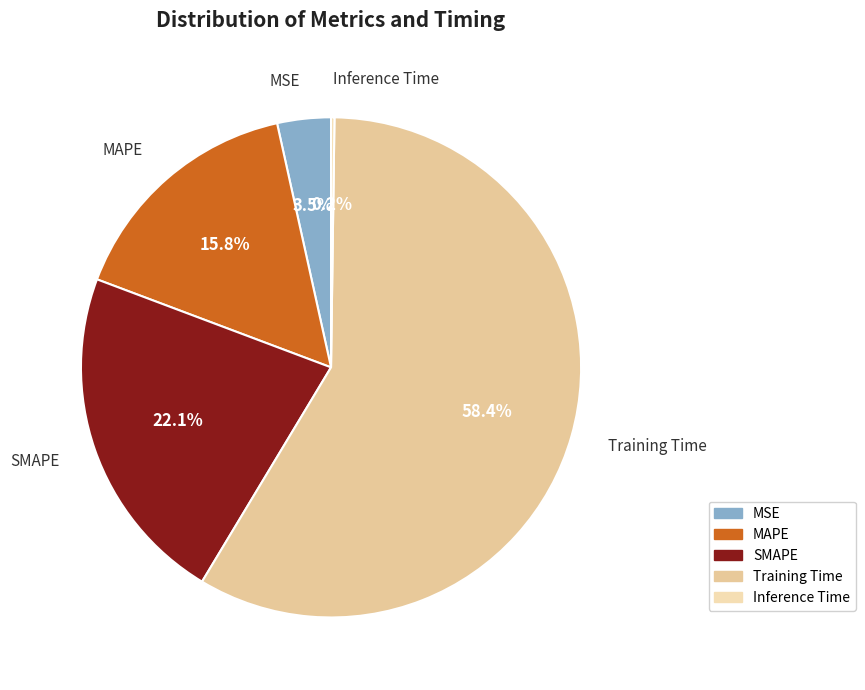

Which slice is the largest?

Training Time